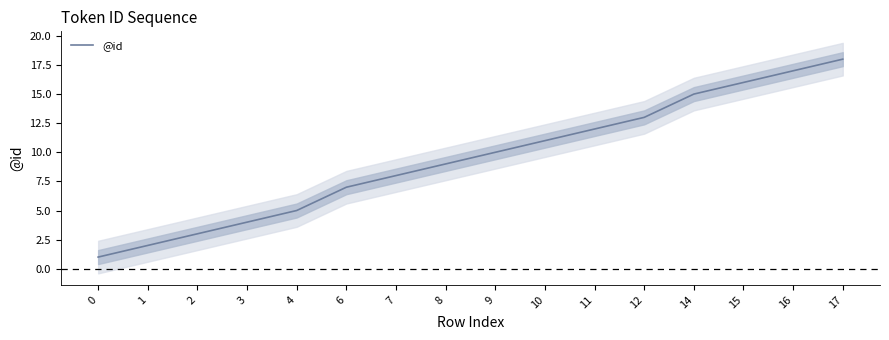

What is the difference between the maximum and minimum values?

17